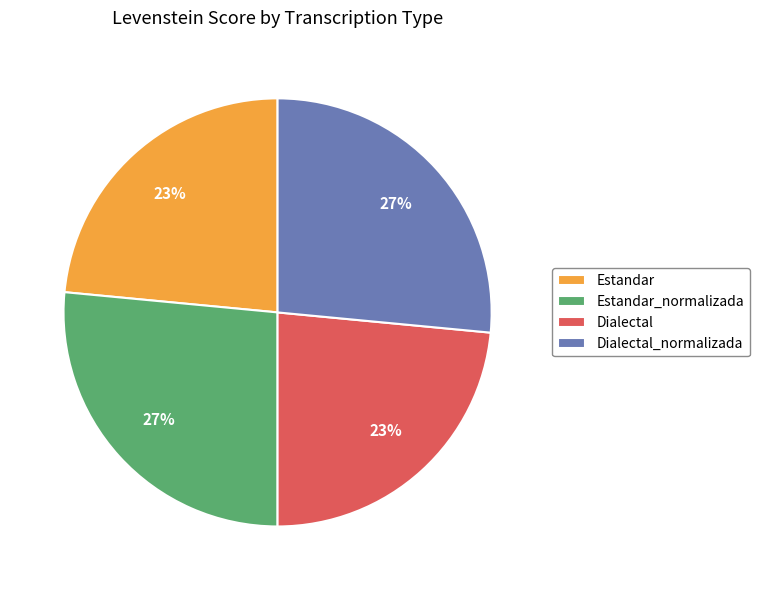

To the nearest percent, what is the combined percentage of Dialectal_normalizada and Estandar?

50%